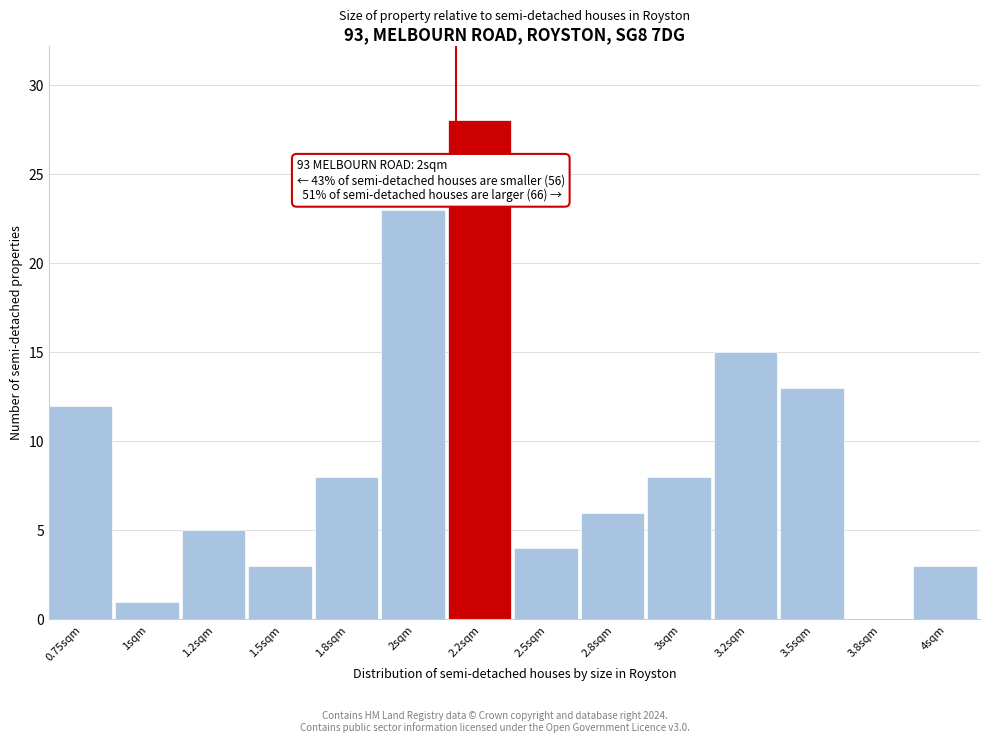

Reading left to right, extract all data points from this chart.

0.75sqm=12	1sqm=1	1.2sqm=5	1.5sqm=3	1.8sqm=8	2sqm=23	2.2sqm=28	2.5sqm=4	2.8sqm=6	3sqm=8	3.2sqm=15	3.5sqm=13	3.8sqm=0	4sqm=3